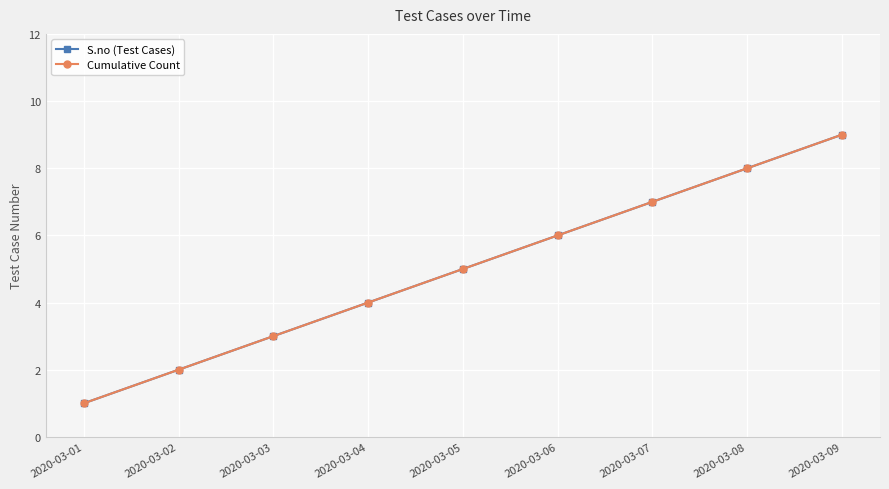

Which series has the largest total across all categories?

S.no (Test Cases)